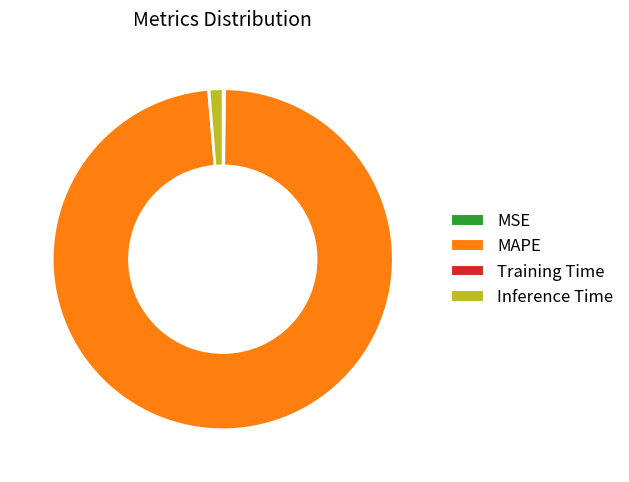

Between MAPE and Inference Time, which is larger?

MAPE